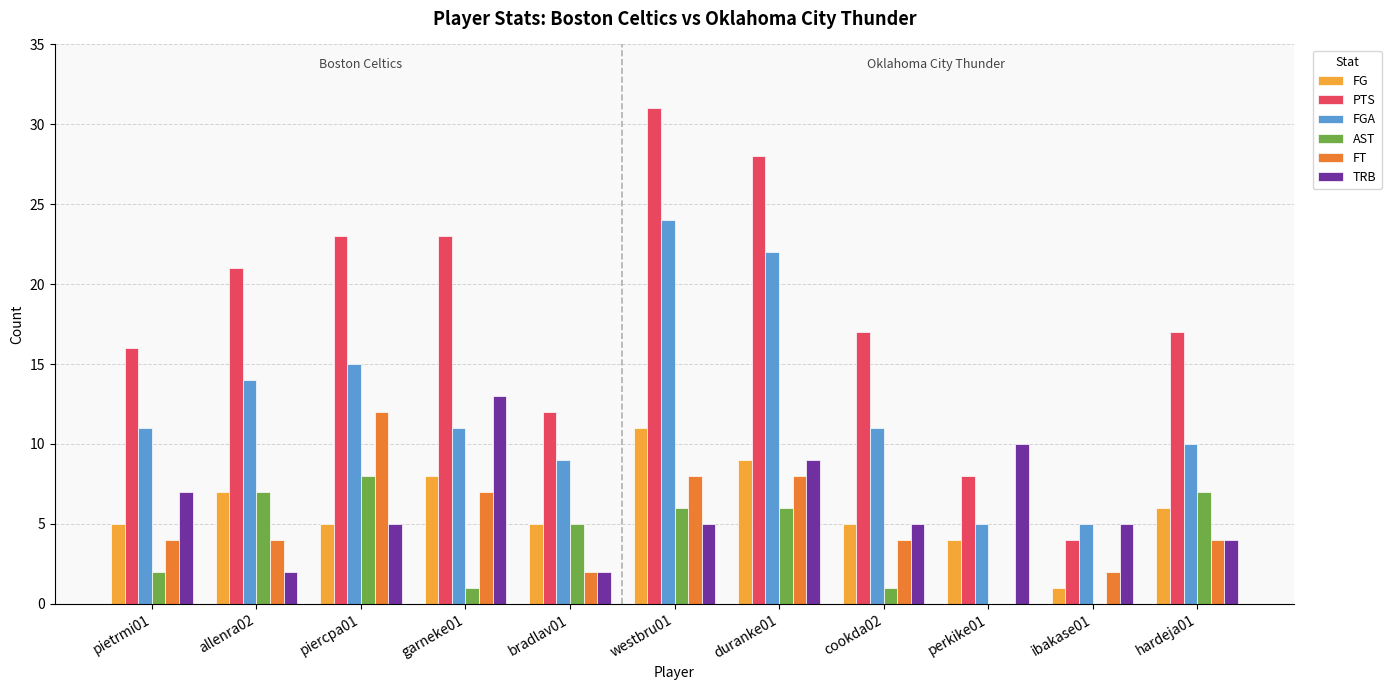

What is the sum of all PTS values?

200